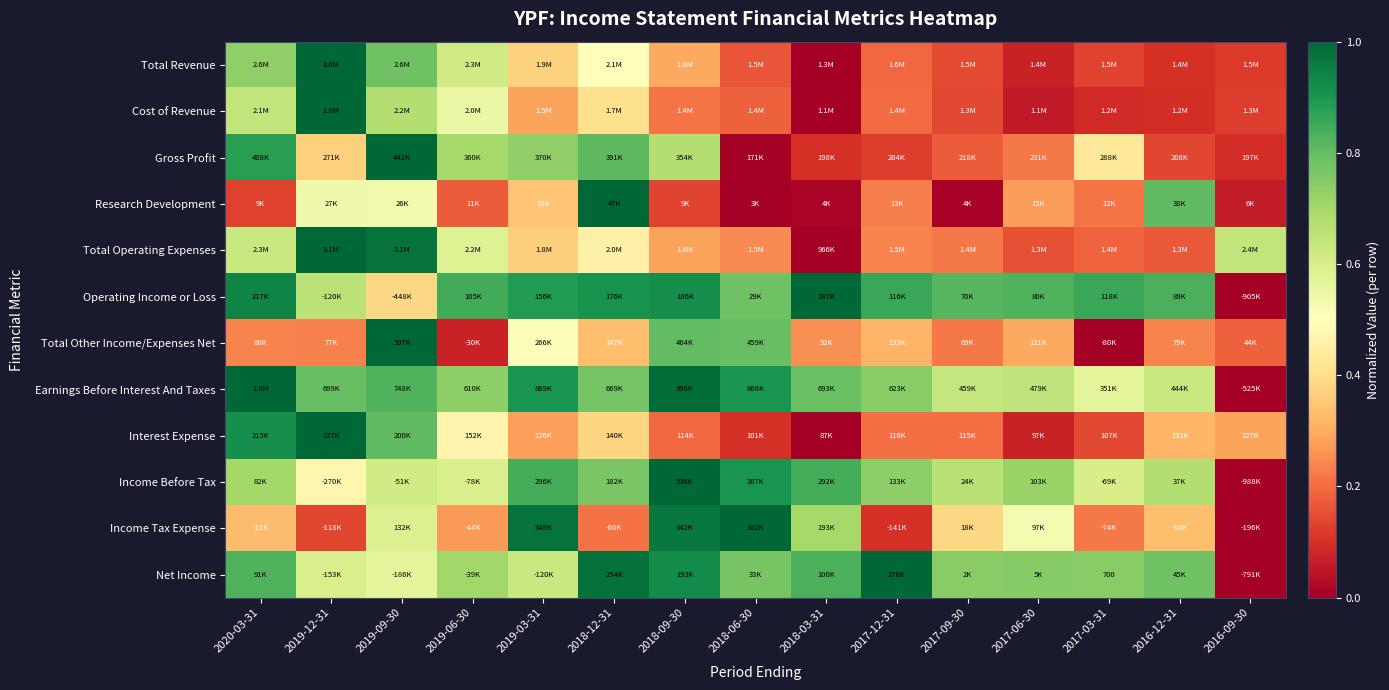

How many series are shown in this chart?

12